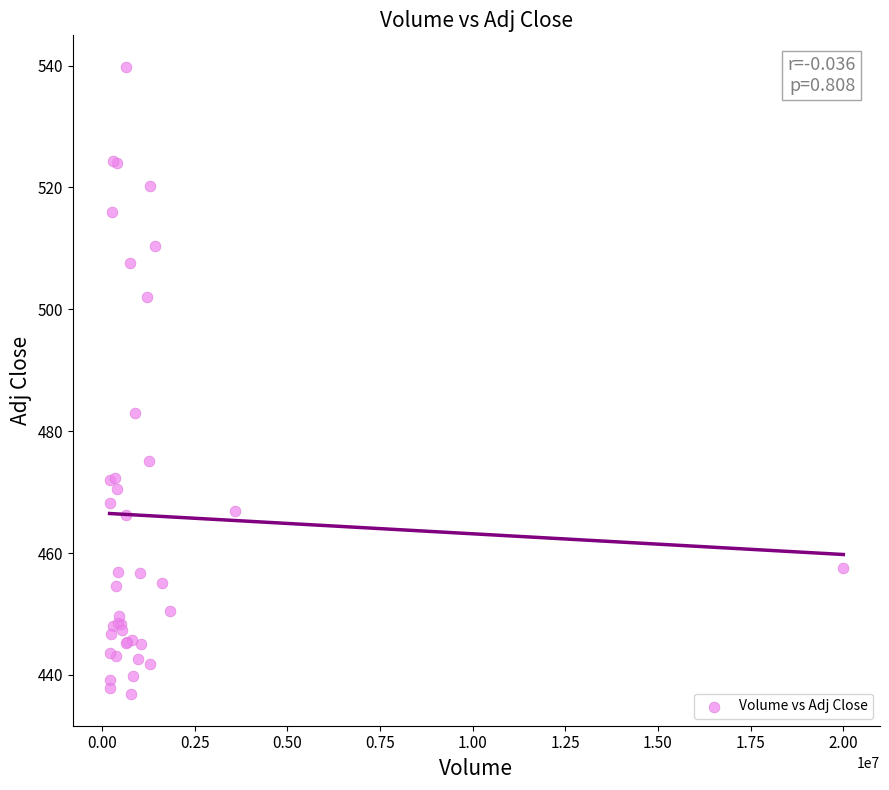

What Y value in the scatter plot is closest to 488?

483.1